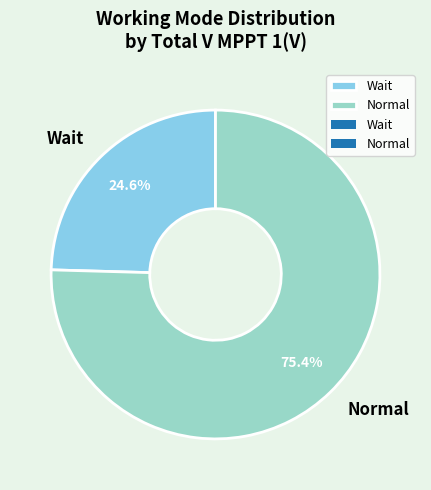

Which slice is the smallest?

Wait